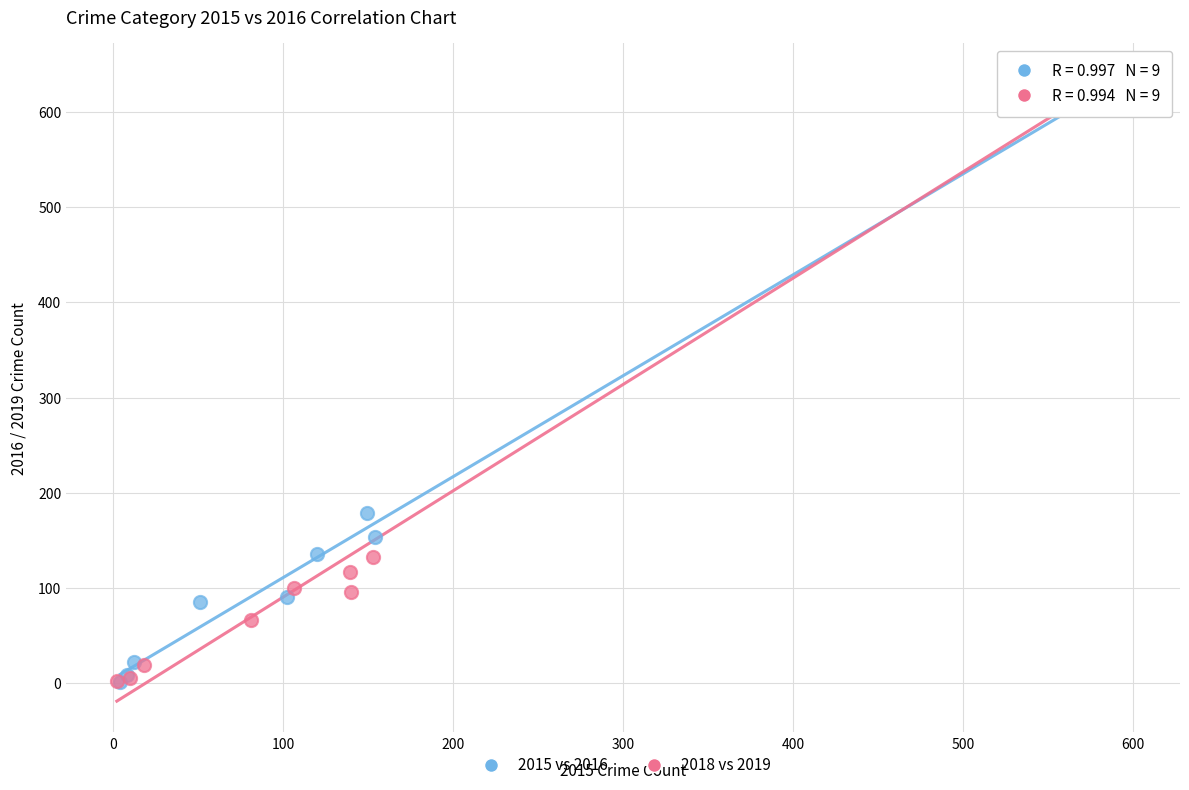

Which series has the widest spread of Y values?

2015 vs 2016